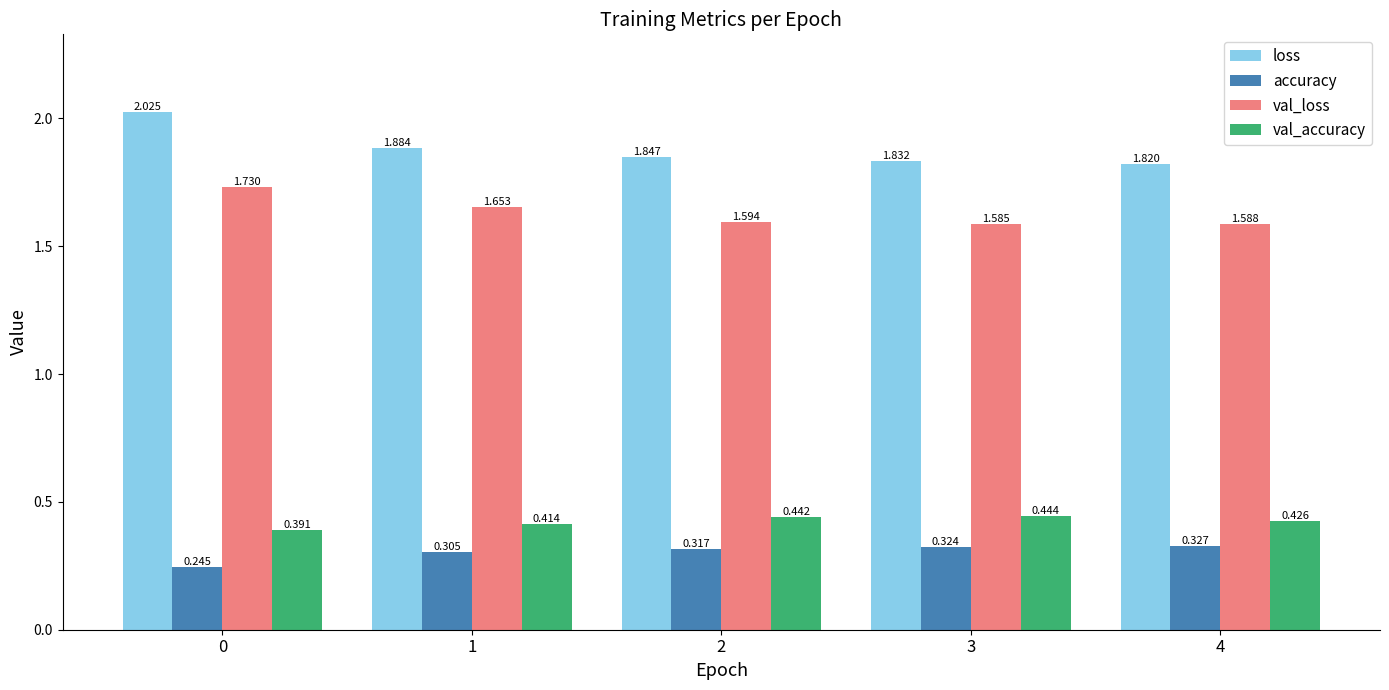

Which series has the largest total across all categories?

loss